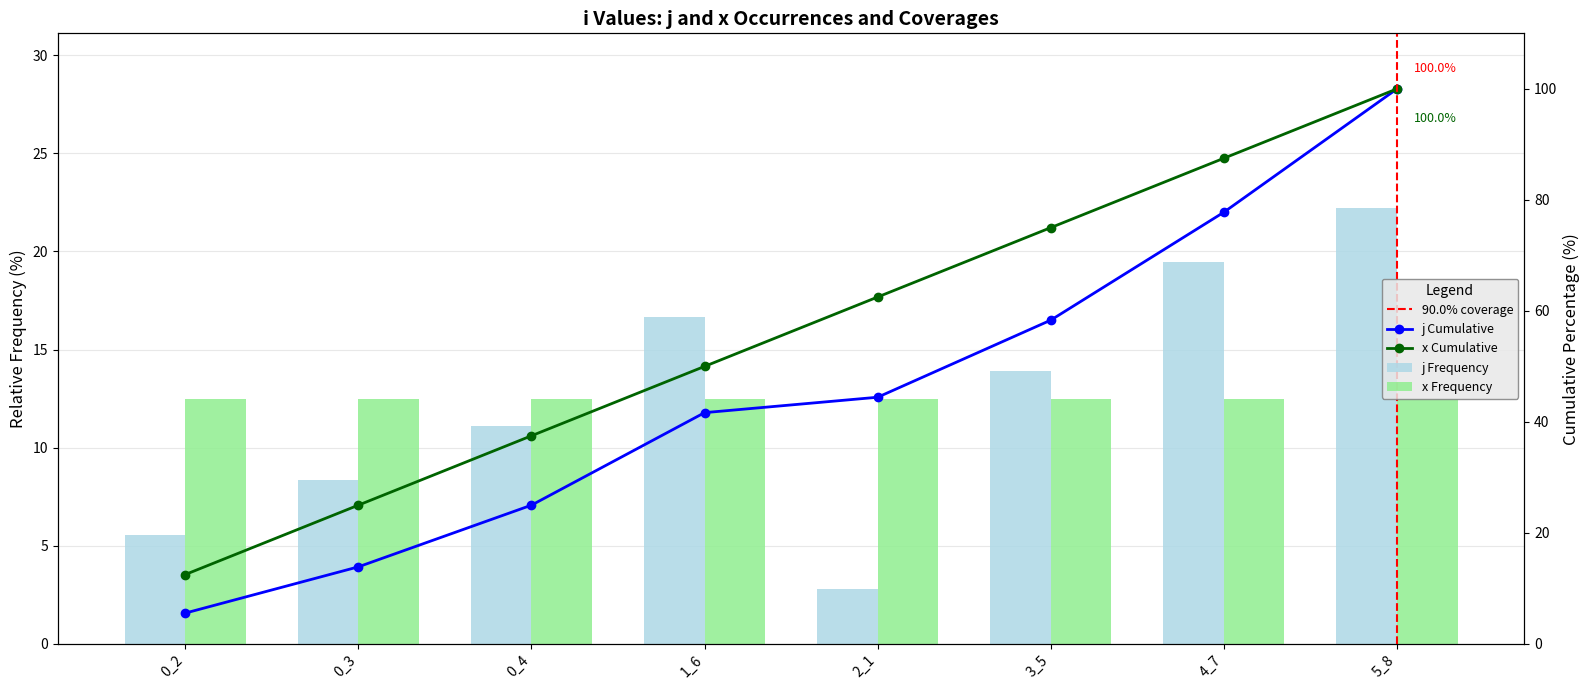

At which label does the data first exceed 13?

1_6